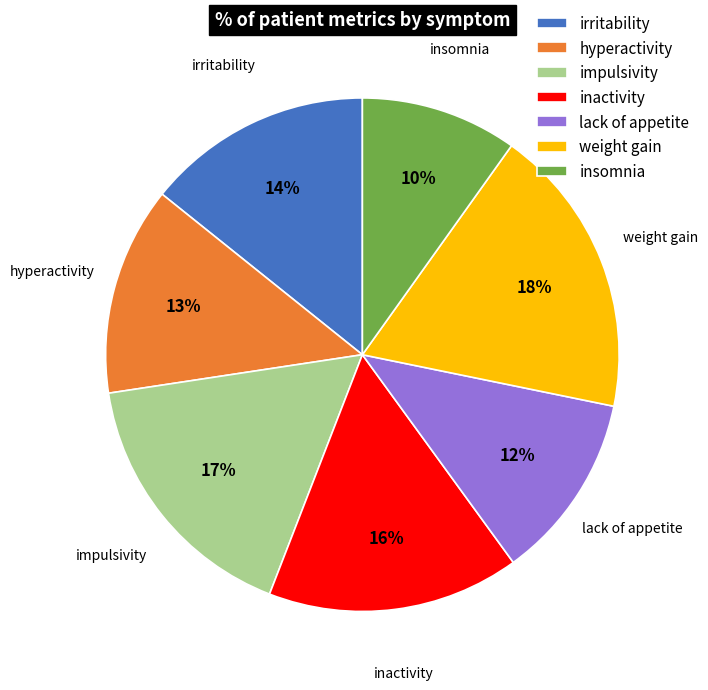

To the nearest percent, what portion does inactivity represent?

16%